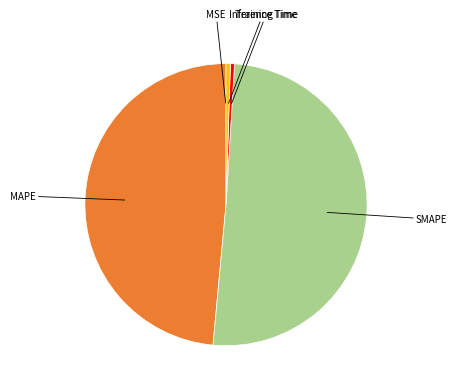

Combined, do MAPE and Training Time account for over 50%?

No